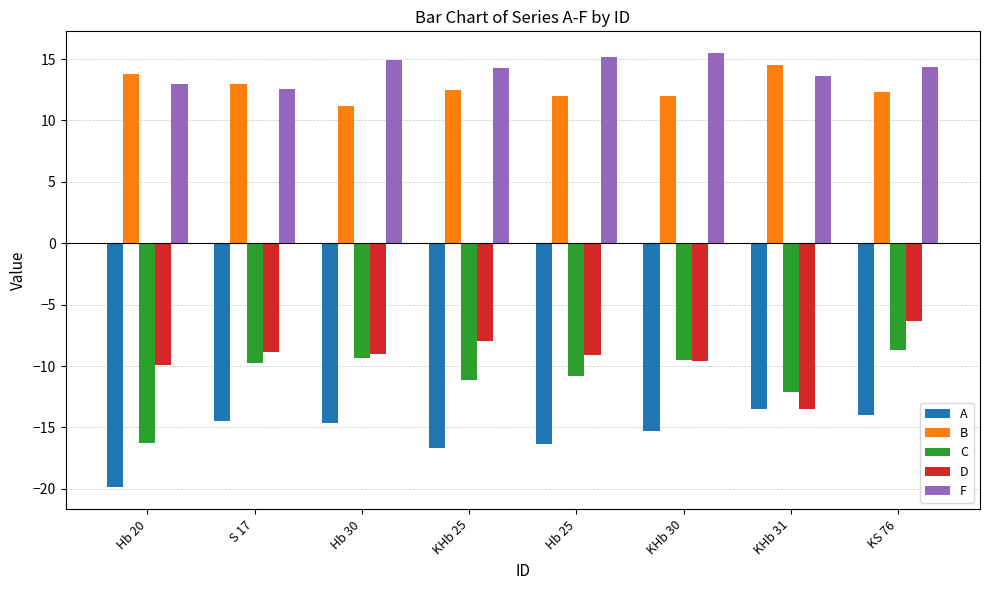

Which series has the largest total across all categories?

F